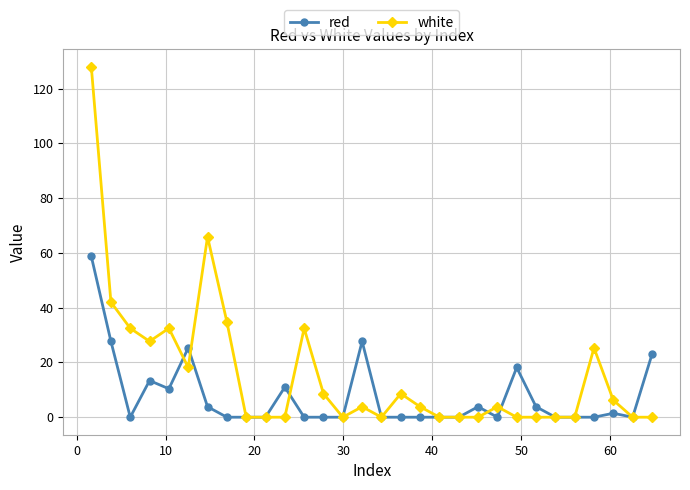

Which series has the largest total across all categories?

white